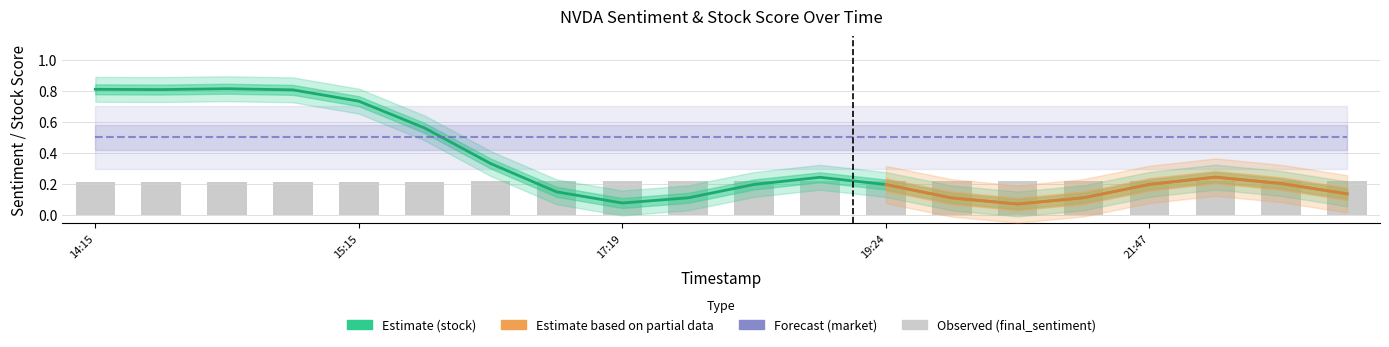

What is the label of the 18th bar from the right?

final_sentiment